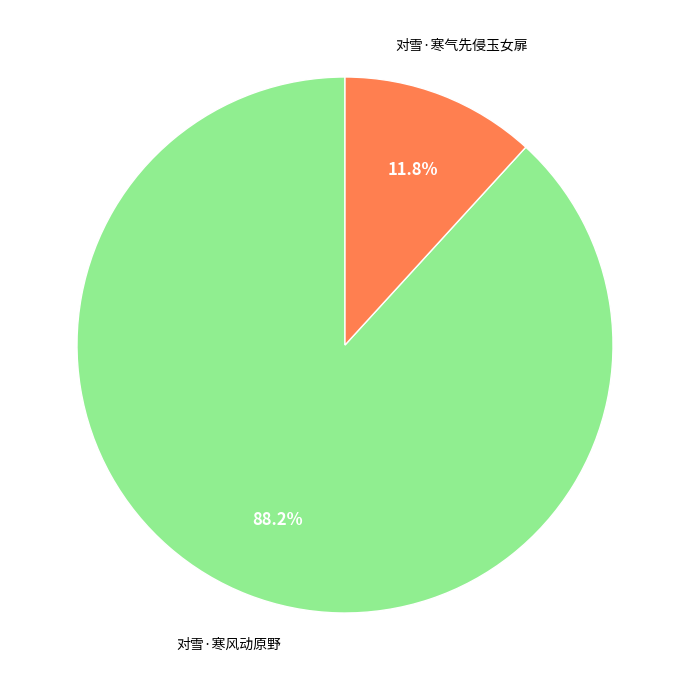

Which slice is the largest?

对雪·寒风动原野